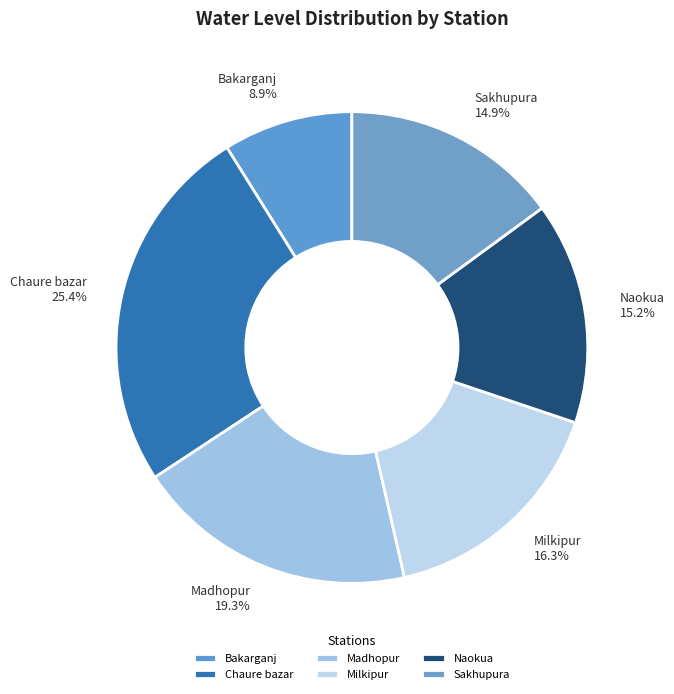

To the nearest percent, what is the difference between the Chaure bazar and Milkipur slice percentages?

9%